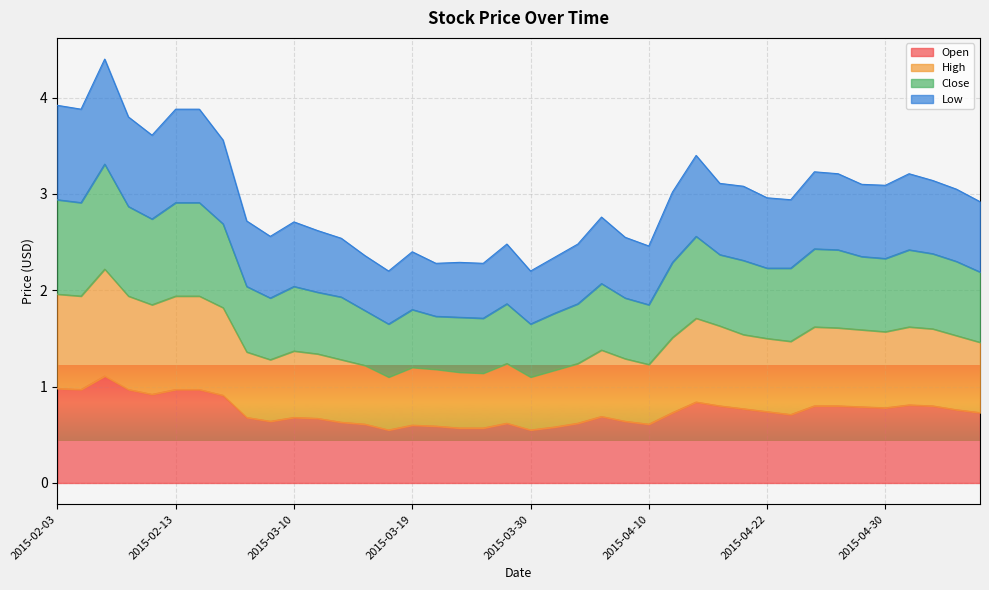

What is the value of the Open point at the 36th from the left?

0.8